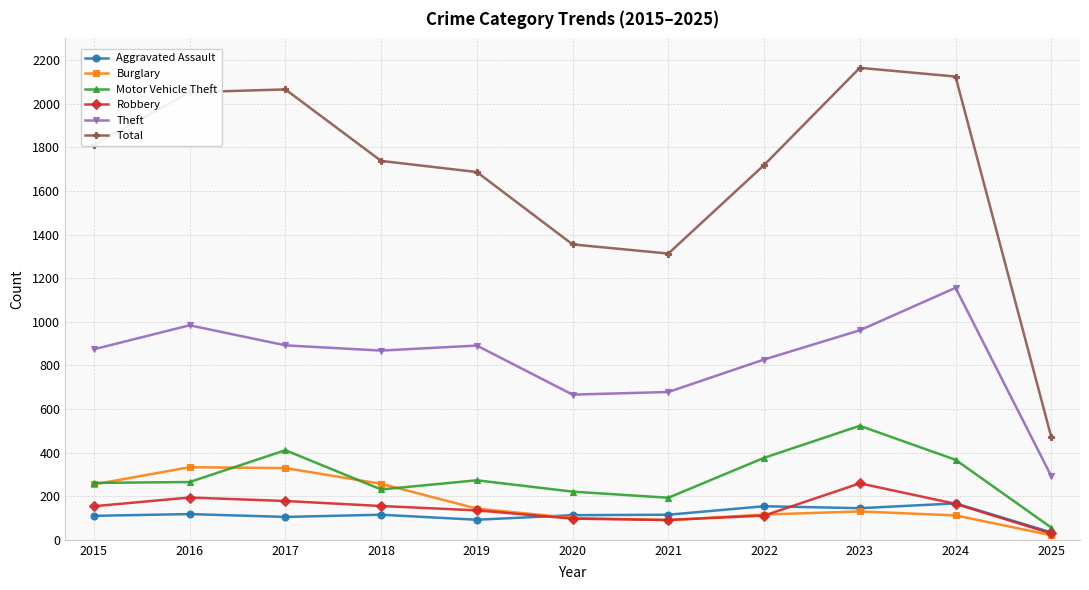

At which label does Theft reach its peak?

2024